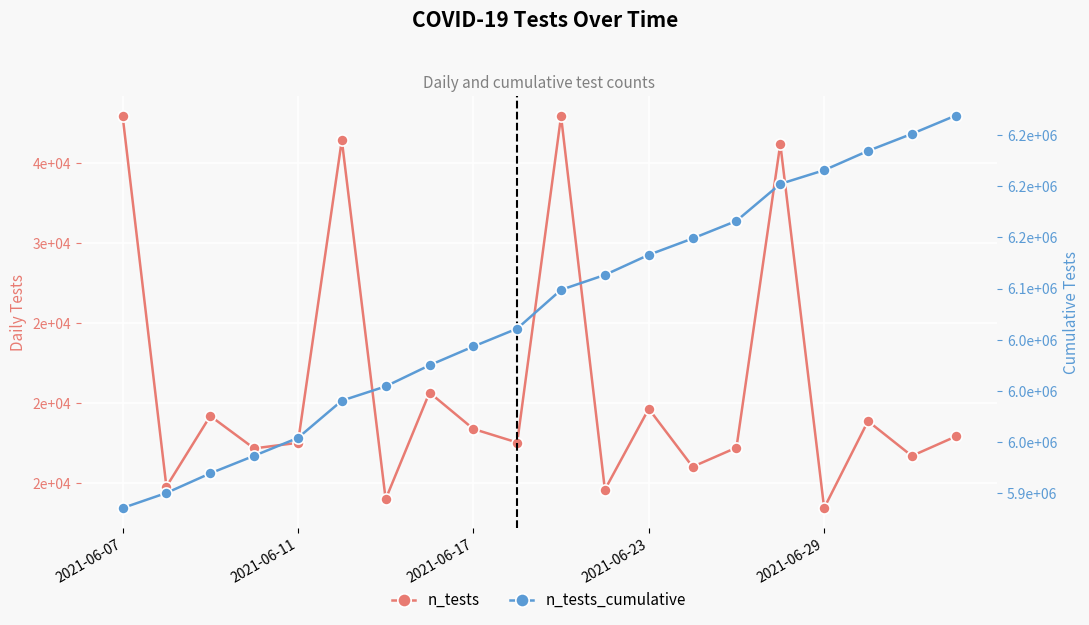

Read the n_tests value at 7.

20642